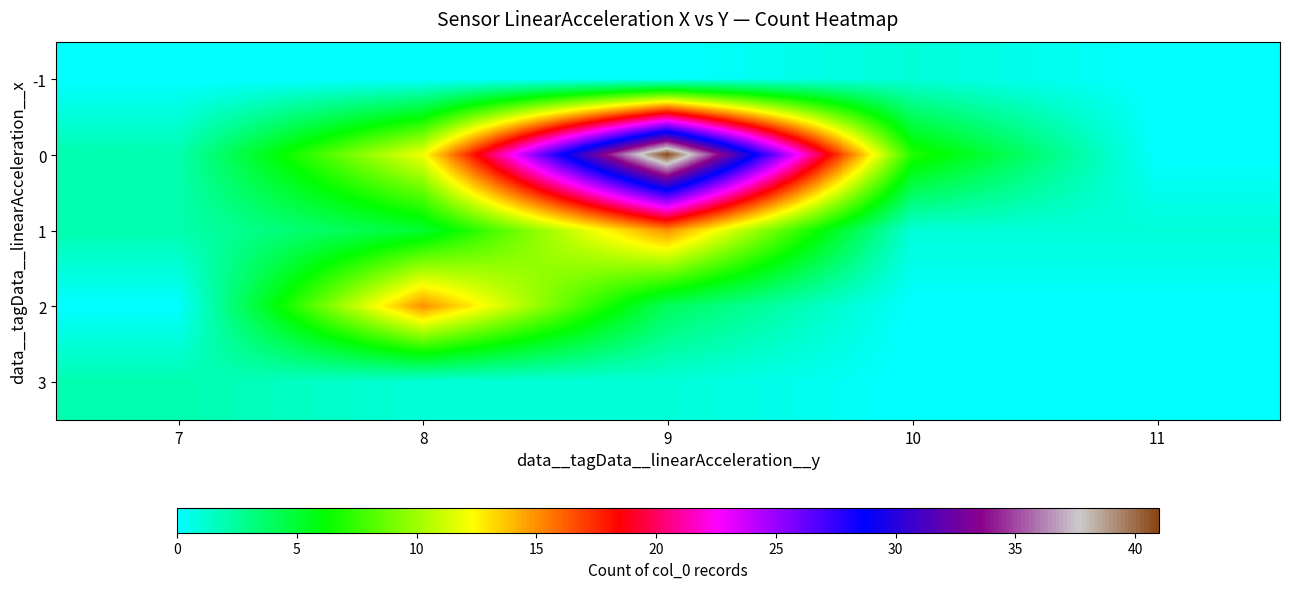

Between 11 and 8, which is larger?

11